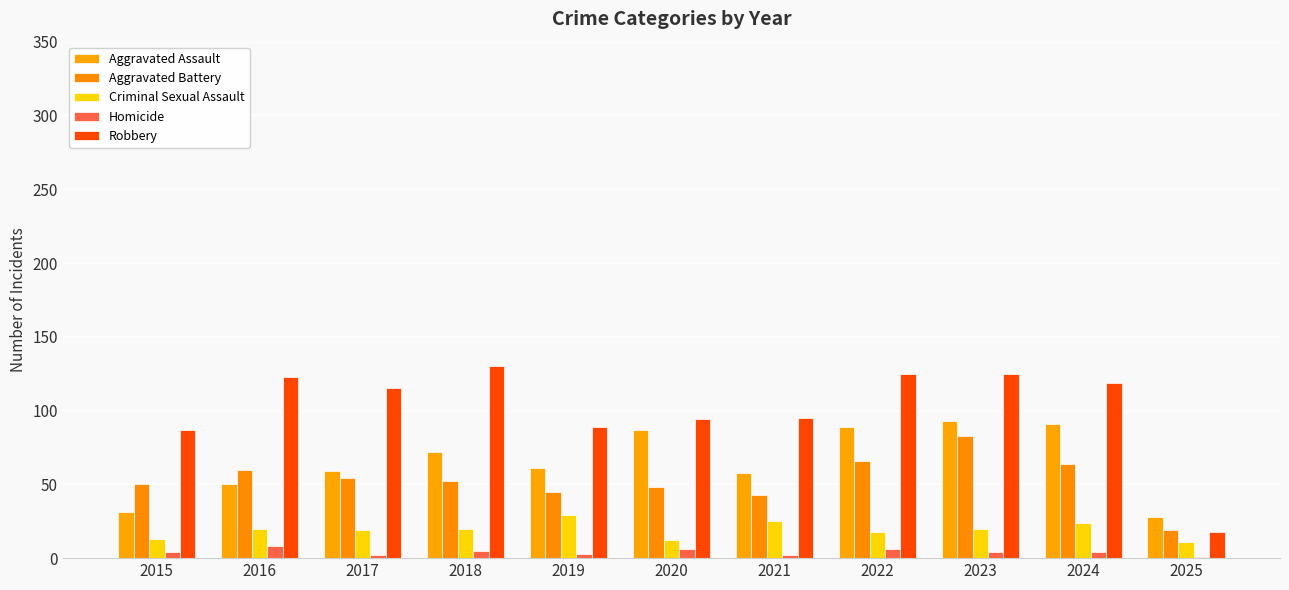

Which series has the widest spread of values?

Robbery